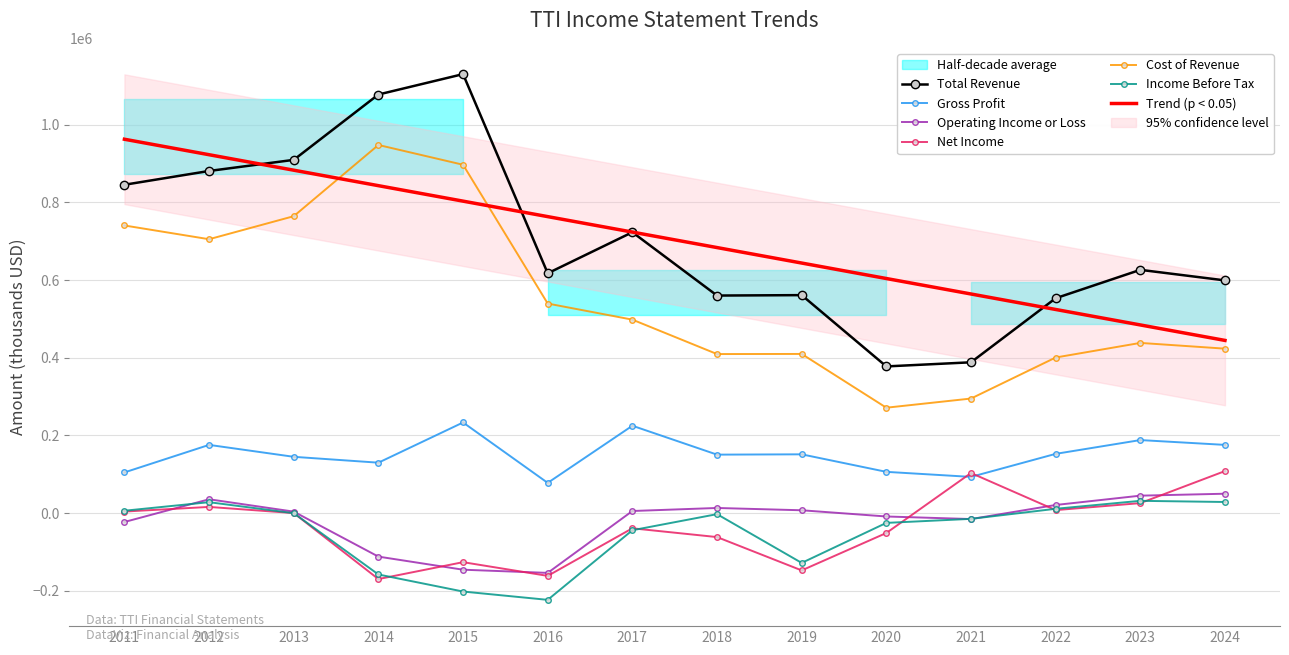

What is the total value across all series at 2021?

850000